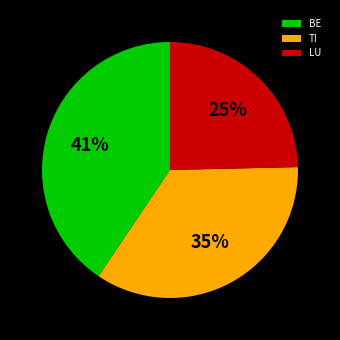

Combined, do TI and LU account for over 50%?

Yes